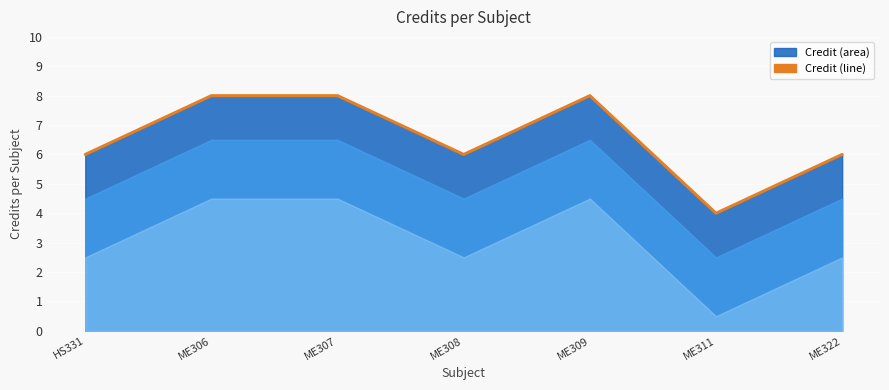

The value at ME308 is 6. True or false?

True